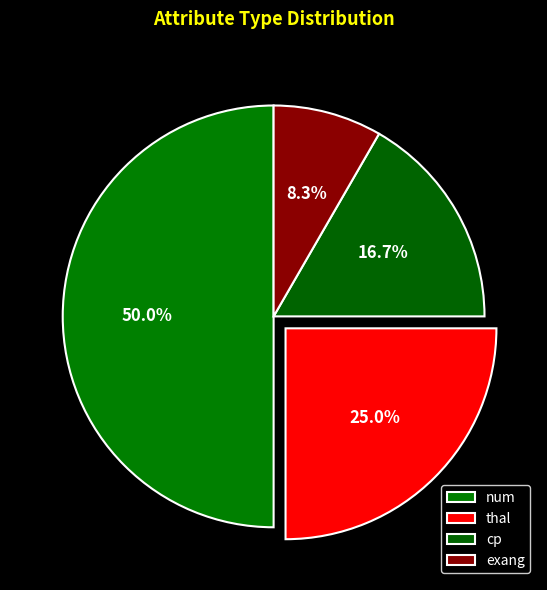

How many segments does this pie chart have?

4